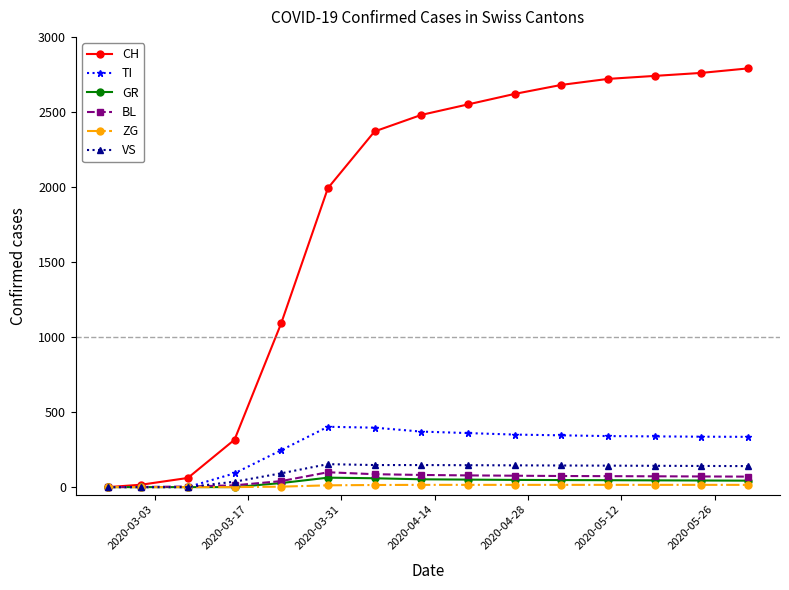

Which series has the largest range (max minus min)?

CH